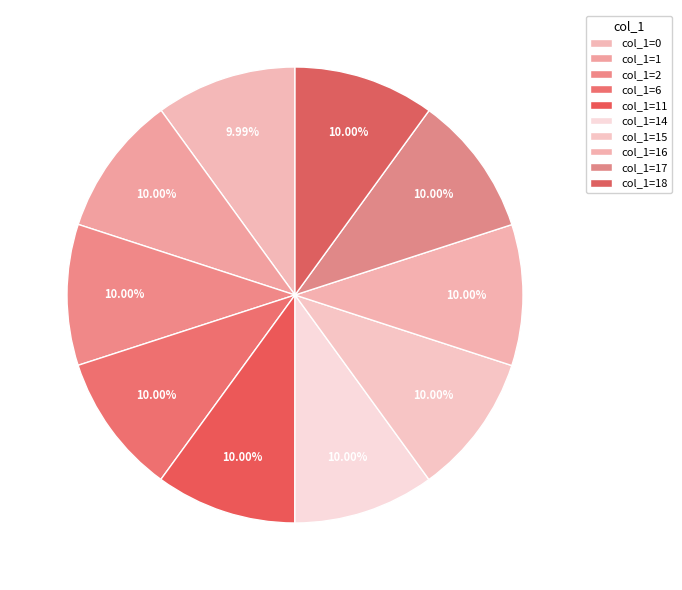

Does any single category account for the majority?

No